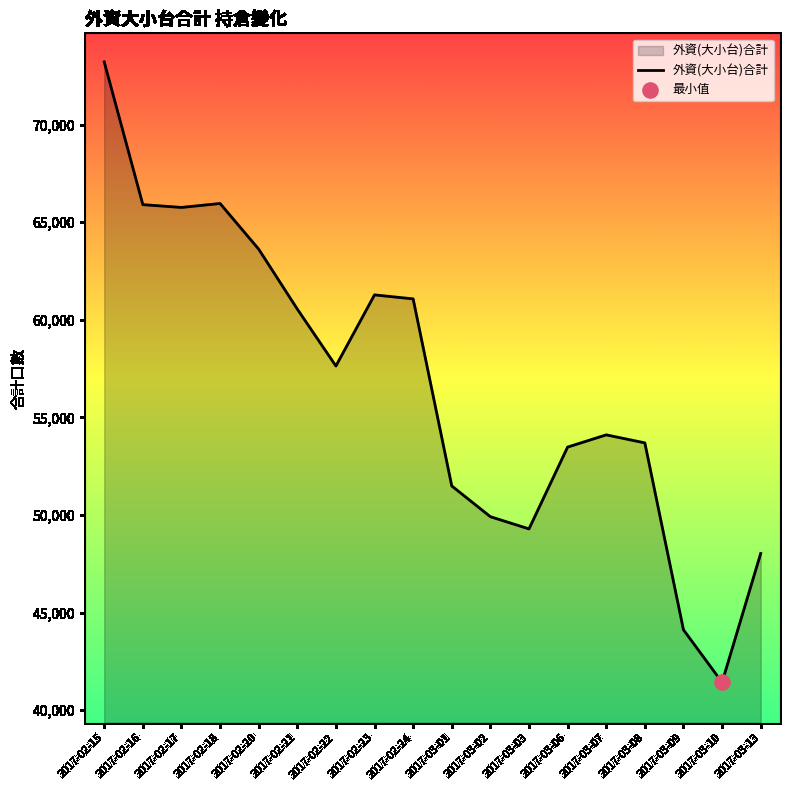

Between 2017-03-03 and 2017-03-01, which is larger?

2017-03-01